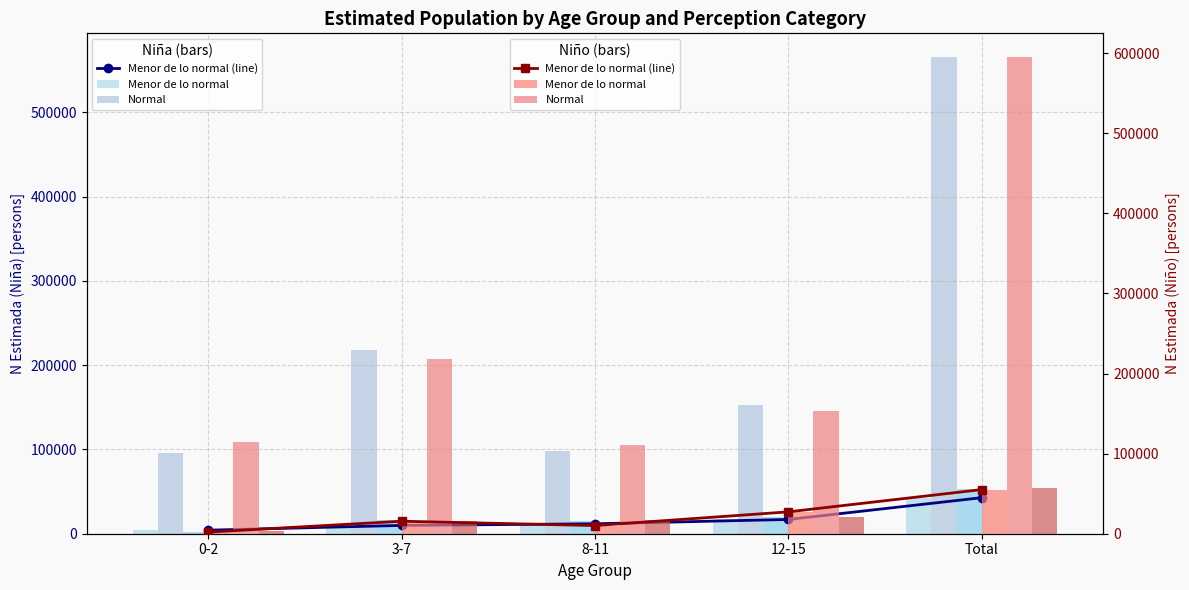

The value of Normal - Niña at 3-7 is 316540. True or false?

False